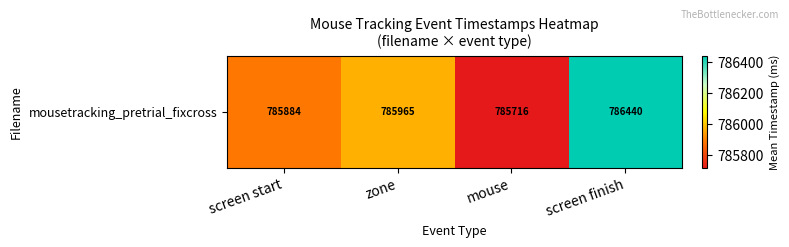

What is the sum of the values at zone and screen finish?

1572405.5